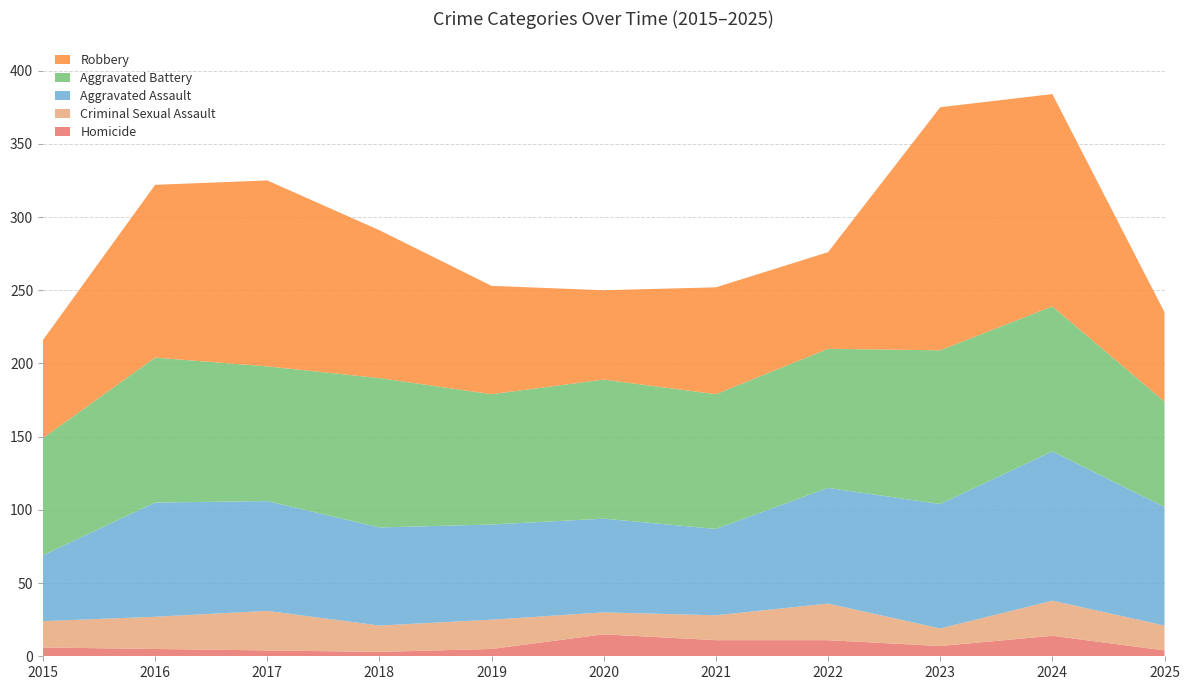

Reading left to right, transcribe all the data shown in this chart.

Homicide: 6	5	4	3	5	15	11	11	7	14	4
Criminal Sexual Assault: 18	22	27	18	20	15	17	25	12	24	17
Aggravated Assault: 45	78	75	67	65	64	59	79	85	102	81
Aggravated Battery: 80	99	92	102	89	95	92	95	105	99	72
Robbery: 67	118	127	101	74	61	73	66	166	145	61